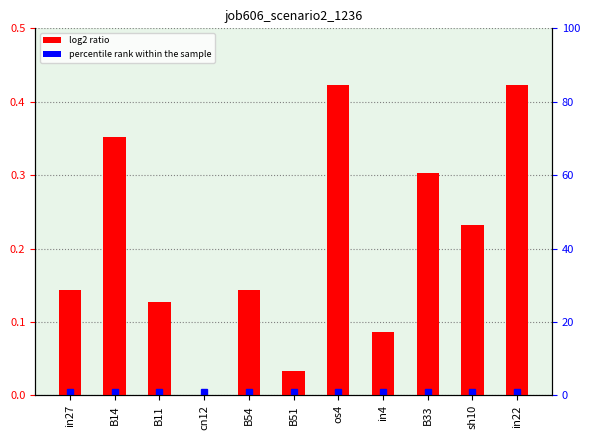

List the labels in order of value, smallest first.

cn12, B51, in4, B11, in27, B54, sh10, B33, B14, os4, in22